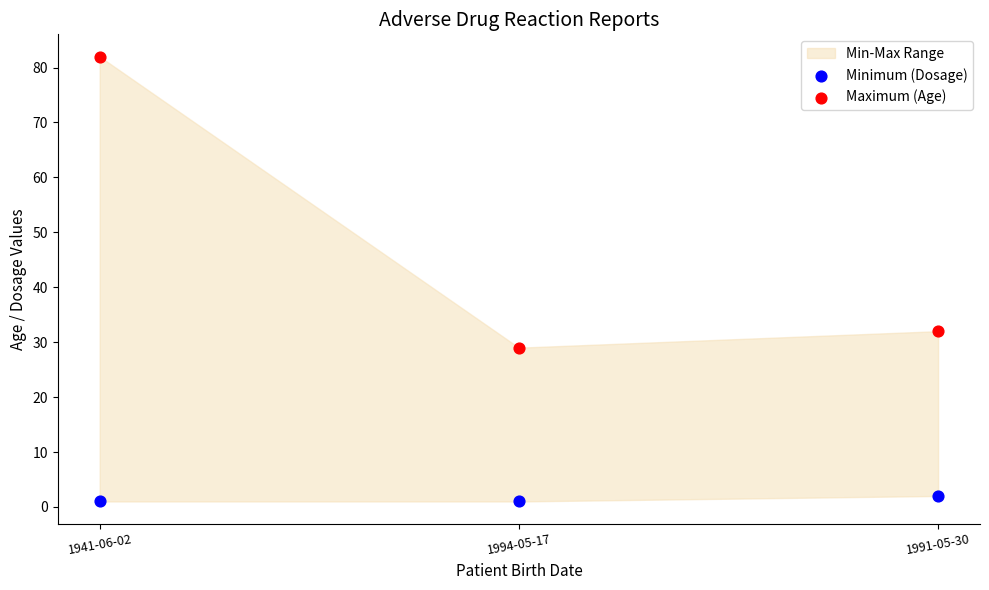

Across all data points, what is the range of Y values (max minus min)?

81